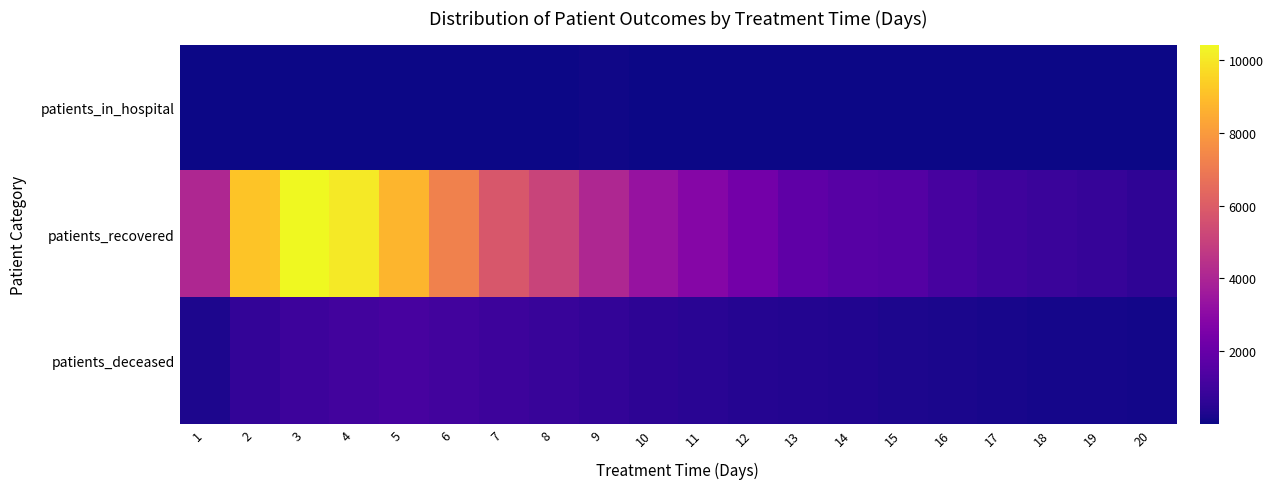

Reading left to right, extract all data points from this chart.

patients_in_hospital: 1=7	2=40	3=44	4=28	5=47	6=31	7=37	8=39	9=51	10=28	11=21	12=30	13=23	14=33	15=19	16=30	17=19	18=18	19=16	20=18
patients_recovered: 1=4077	2=9144	3=10417	4=10033	5=8725	6=7238	7=5816	8=5097	9=4086	10=3316	11=2839	12=2325	13=1831	14=1612	15=1543	16=1220	17=992	18=883	19=787	20=653
patients_deceased: 1=277	2=713	3=969	4=1102	5=1216	6=1088	7=943	8=852	9=721	10=610	11=524	12=418	13=403	14=334	15=269	16=224	17=204	18=147	19=157	20=119